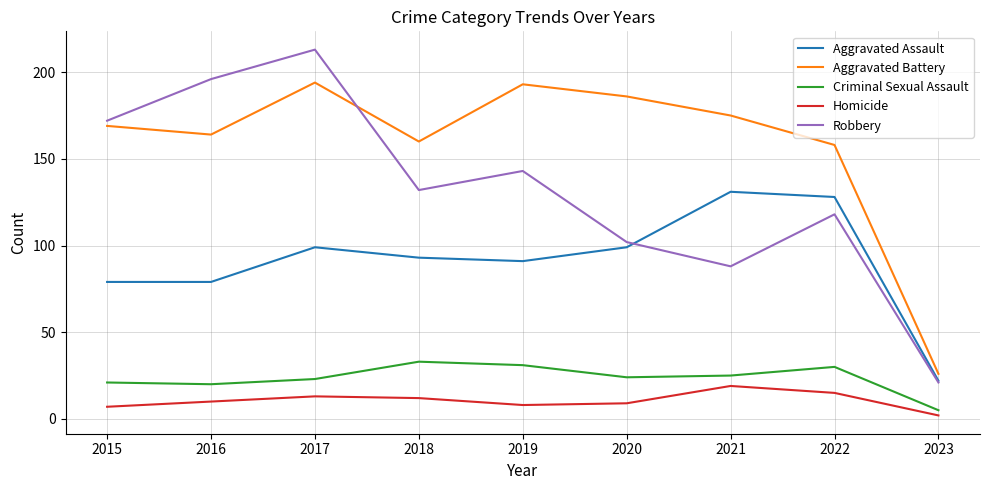

Reading right to left, what are all the values shown in this chart?

Aggravated Assault: 22	128	131	99	91	93	99	79	79
Aggravated Battery: 26	158	175	186	193	160	194	164	169
Criminal Sexual Assault: 5	30	25	24	31	33	23	20	21
Homicide: 2	15	19	9	8	12	13	10	7
Robbery: 21	118	88	102	143	132	213	196	172